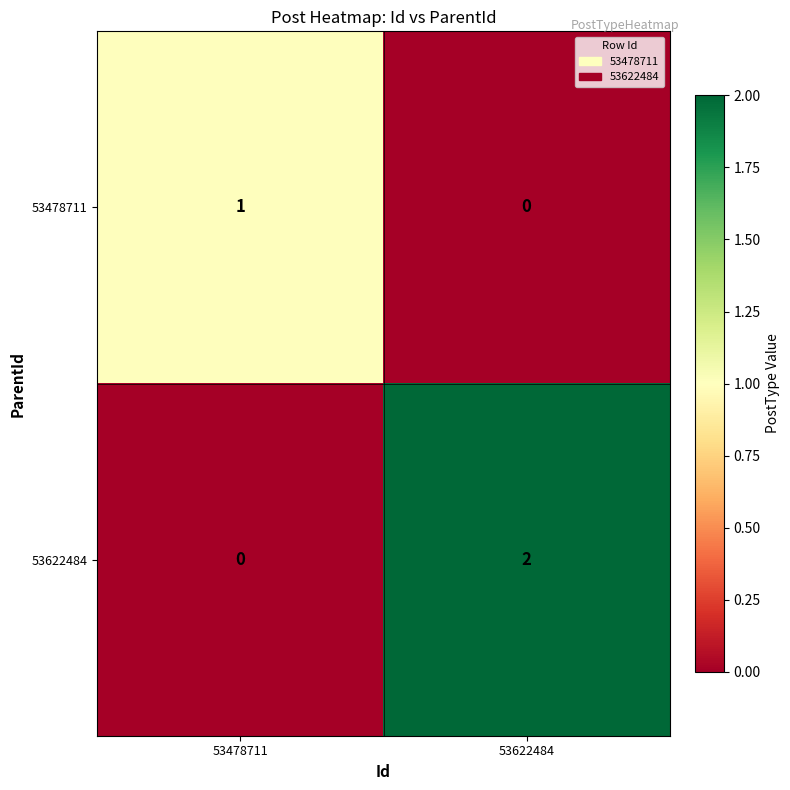

Which series has the largest total across all categories?

53622484